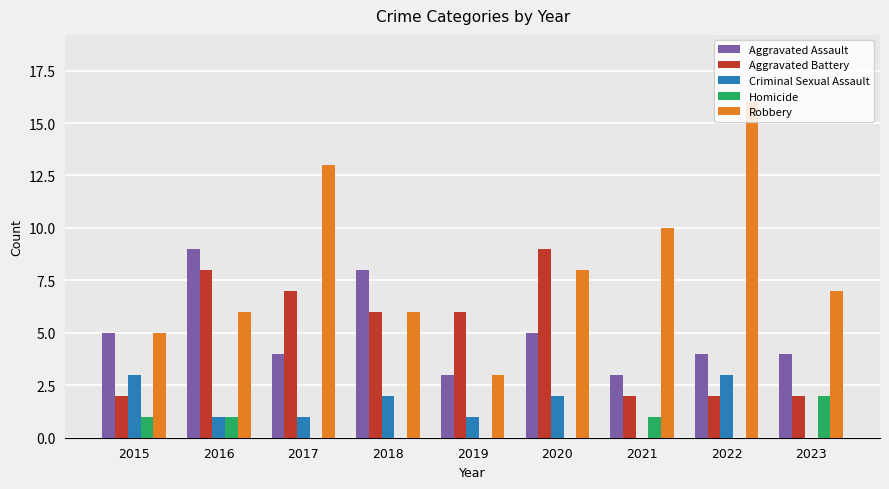

What are all the series names shown in the legend?

Aggravated Assault, Aggravated Battery, Criminal Sexual Assault, Homicide, Robbery